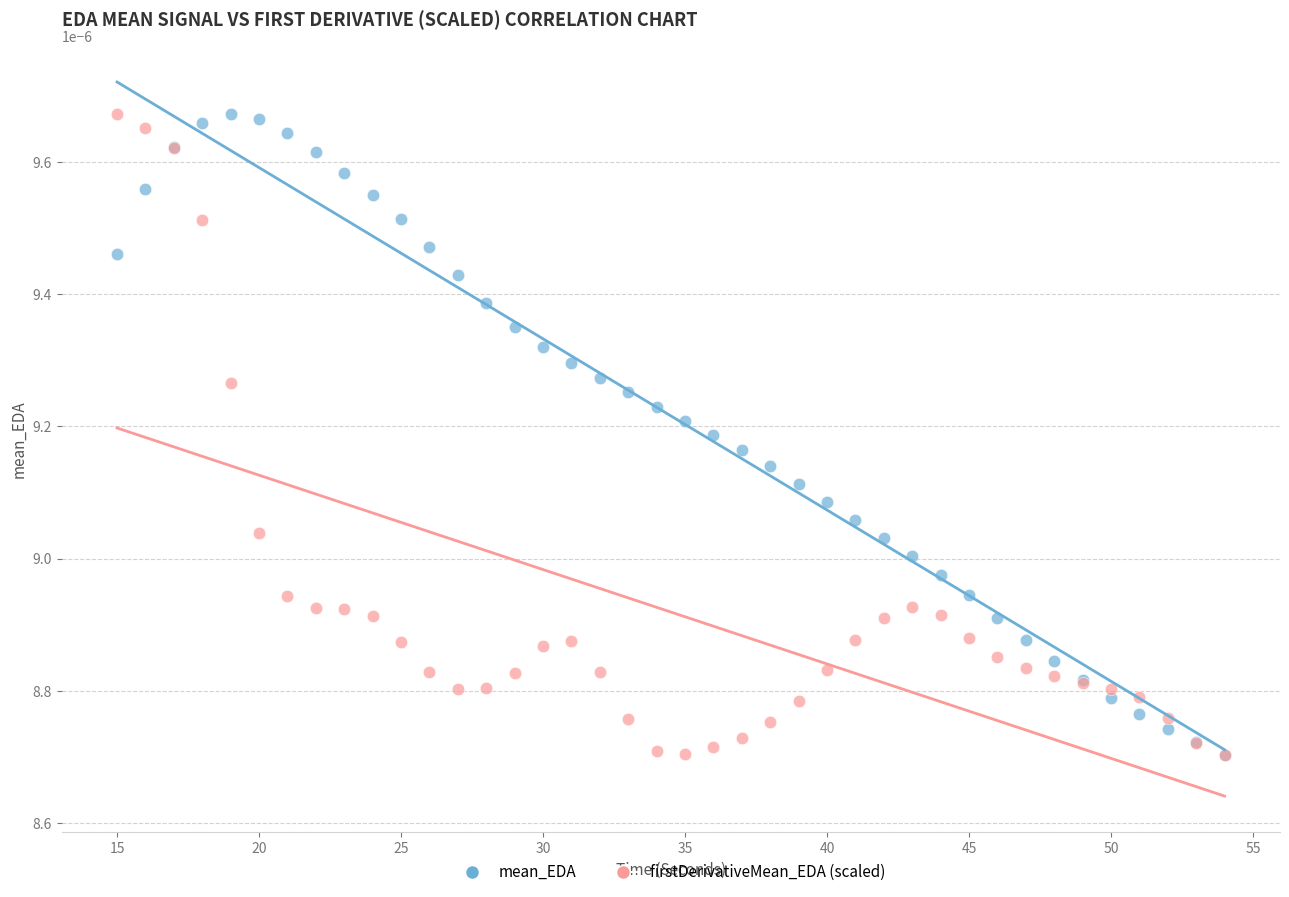

What are all the series names shown in the legend?

mean_EDA, firstDerivativeMean_EDA (scaled)